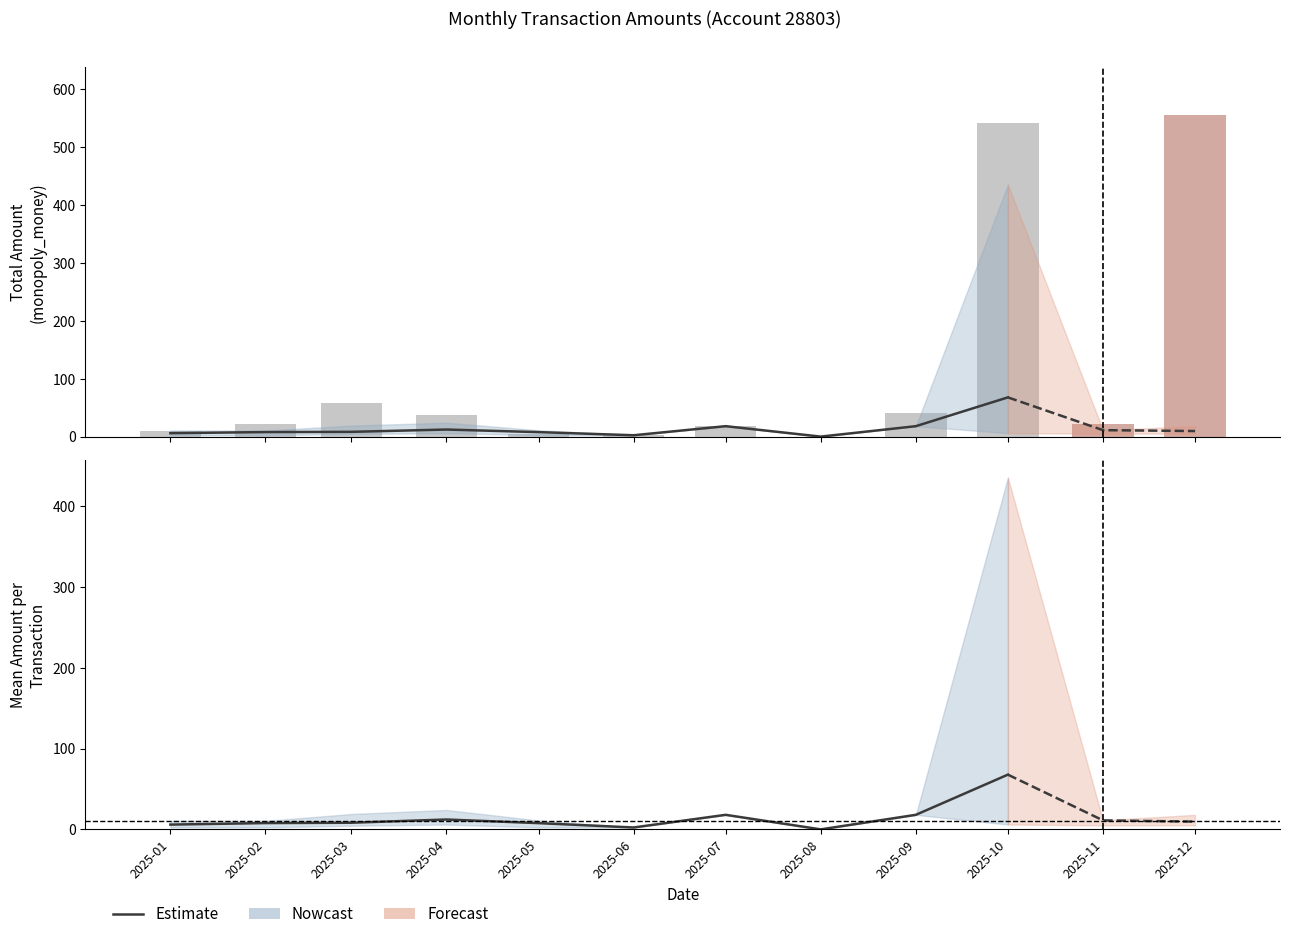

Does the chart contain stacked bars?

No